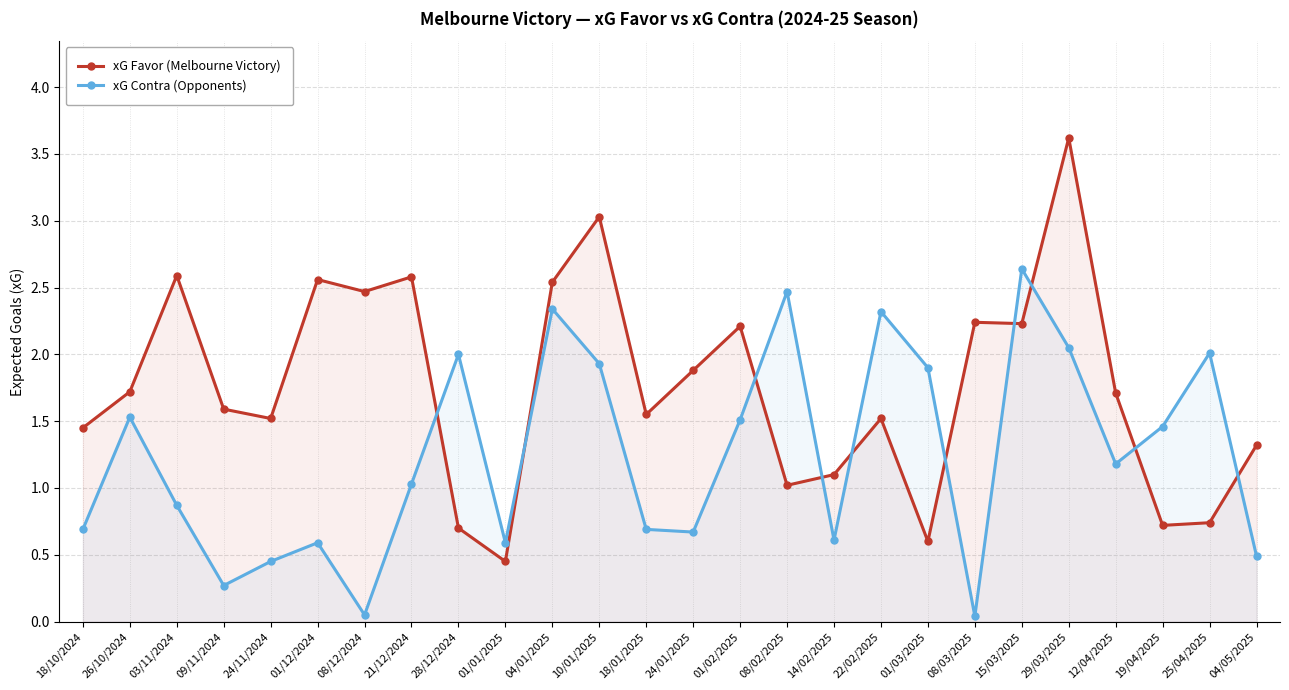

Which series has the largest total across all categories?

xG Favor